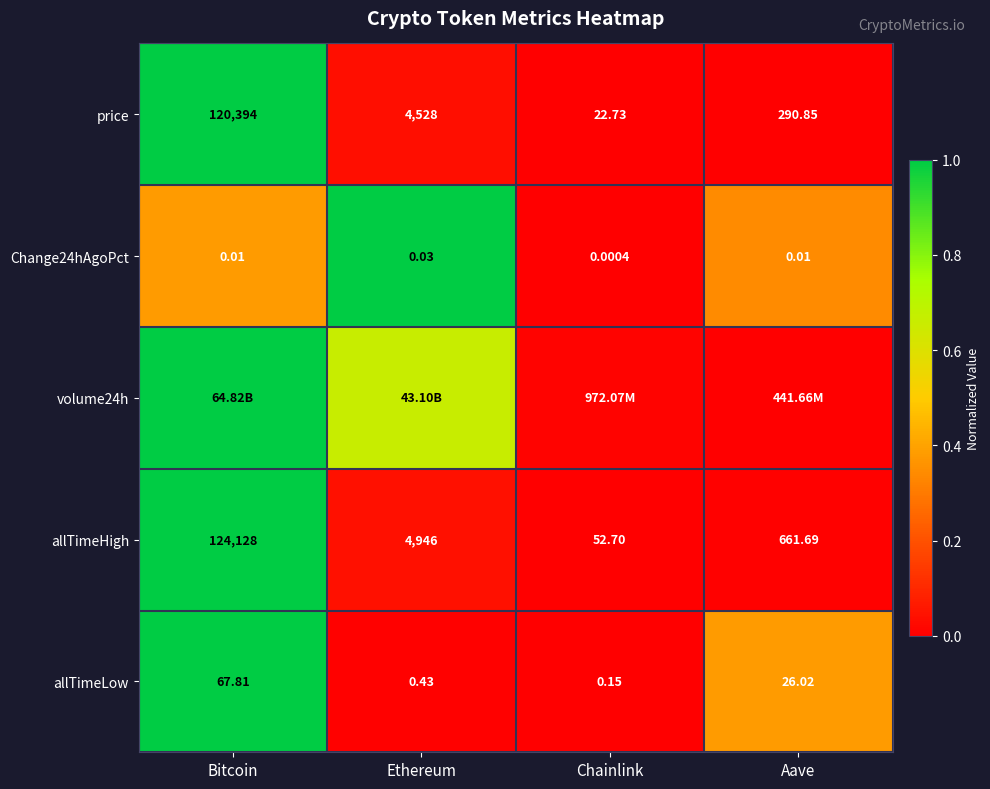

At which label does price first exceed 4528?

Bitcoin